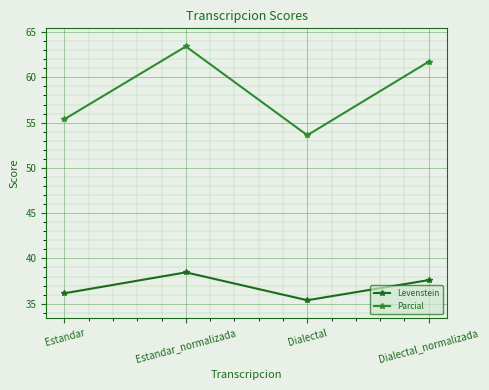

In Levenstein, how many points are lower than both neighbors (excluding endpoints)?

1